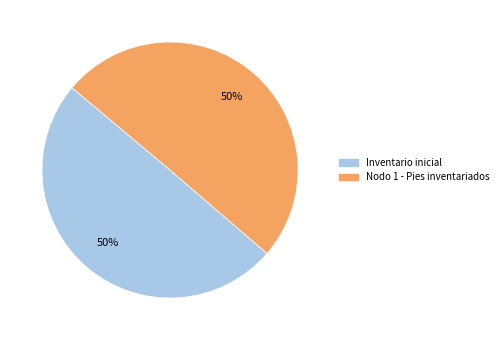

To the nearest percent, what percentage of the pie is Inventario inicial?

50%